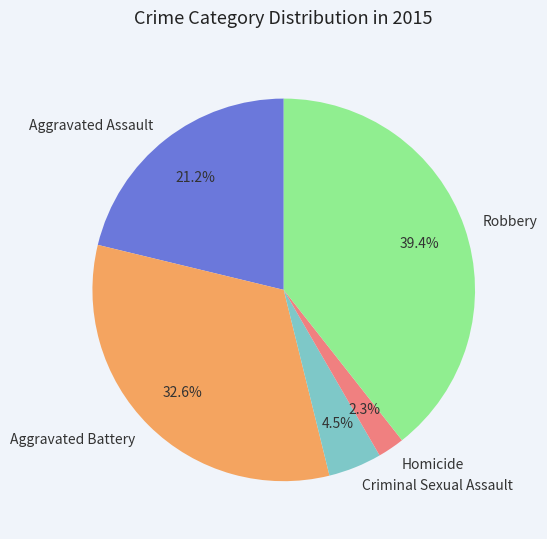

Approximately how many times larger is the value at Robbery compared to Aggravated Assault?

1.9